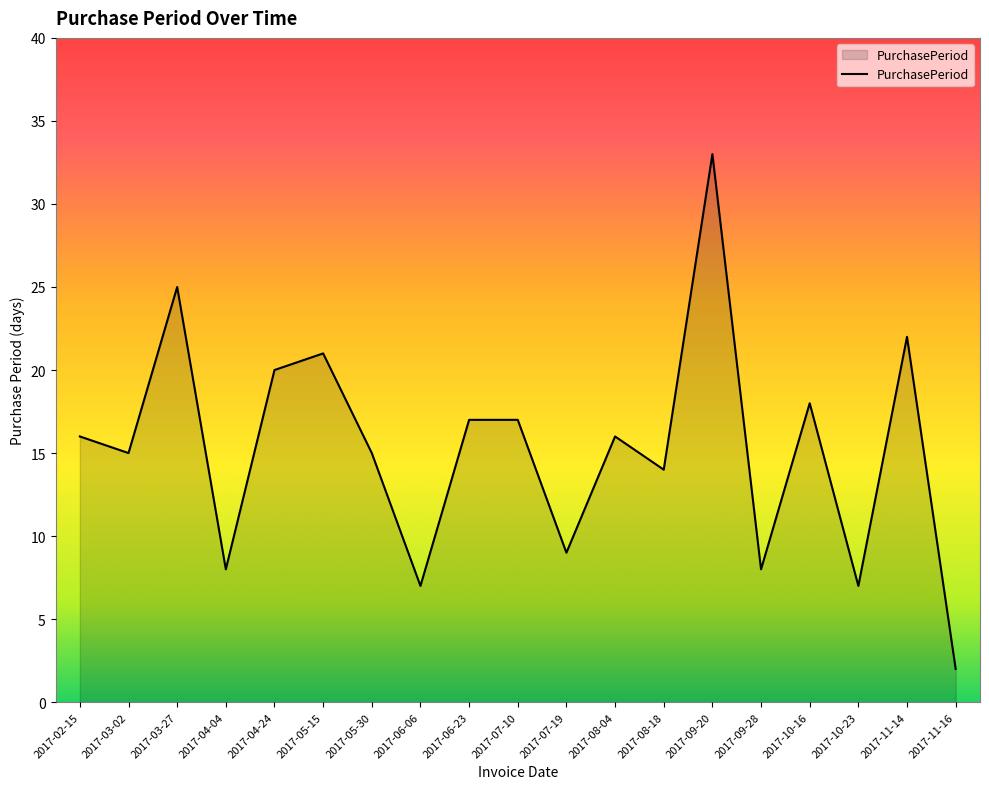

Reading right to left, what are all the values shown in this chart?

2	22	7	18	8	33	14	16	9	17	17	7	15	21	20	8	25	15	16